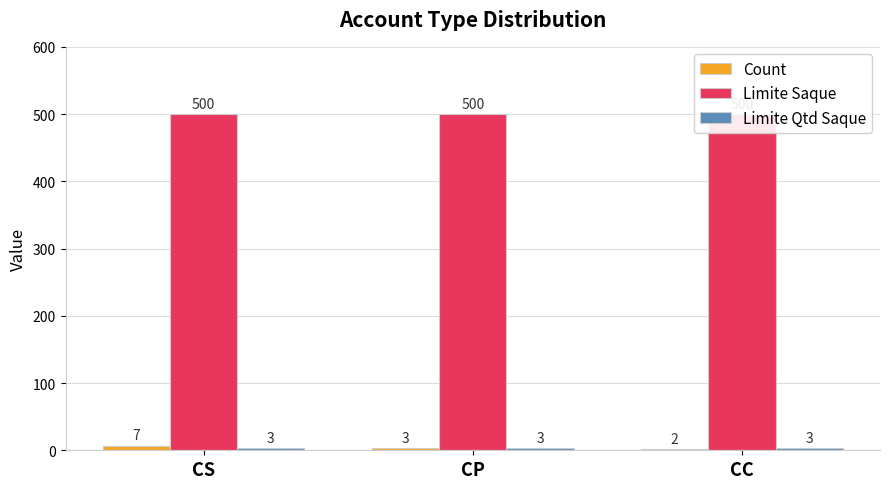

Is the value of Limite Saque at CC greater than the value of Limite Qtd Saque at CP?

Yes